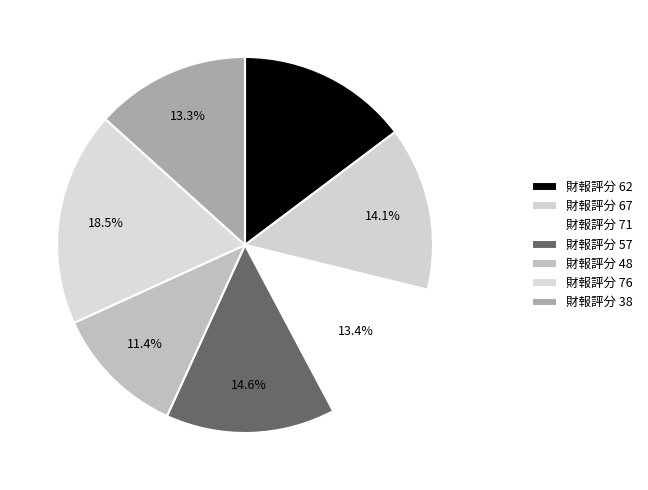

Which slice is the smallest?

48